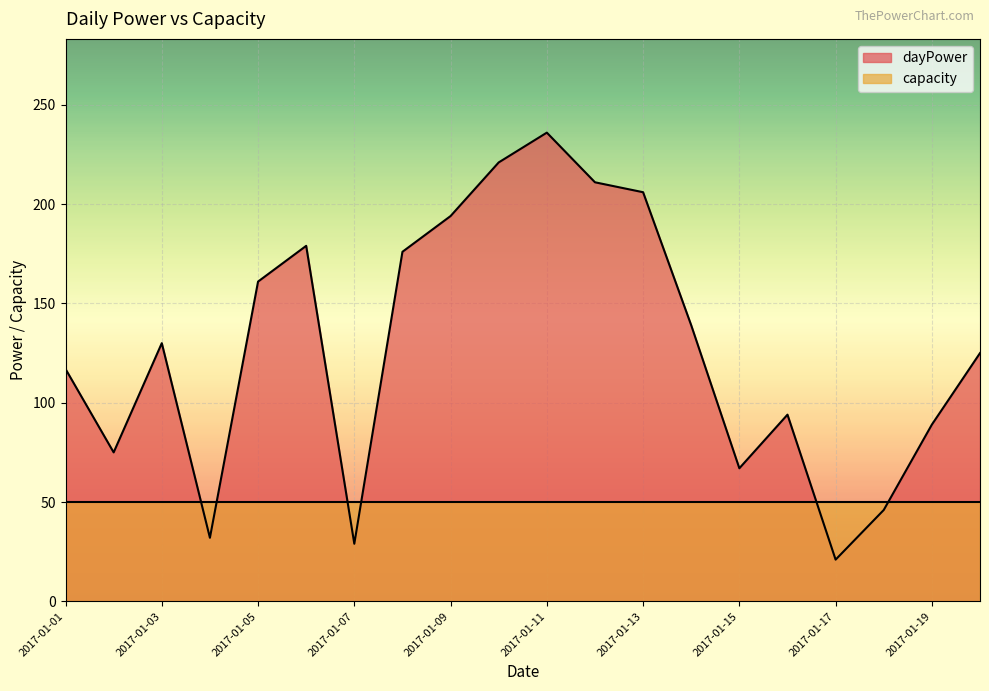

What is the greatest value displayed?

236